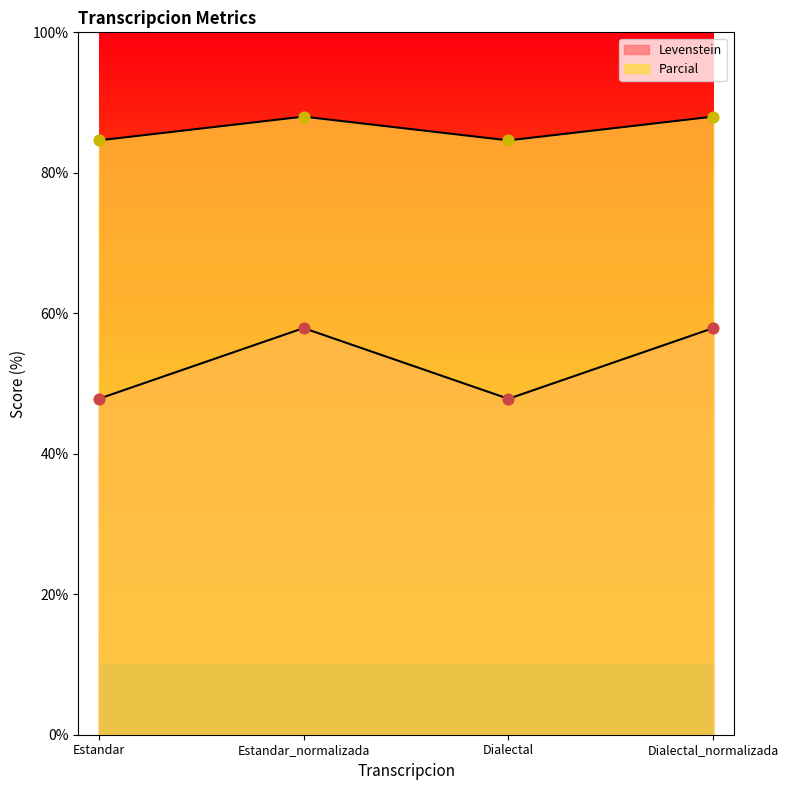

Which series reaches the maximum Y coordinate?

Parcial